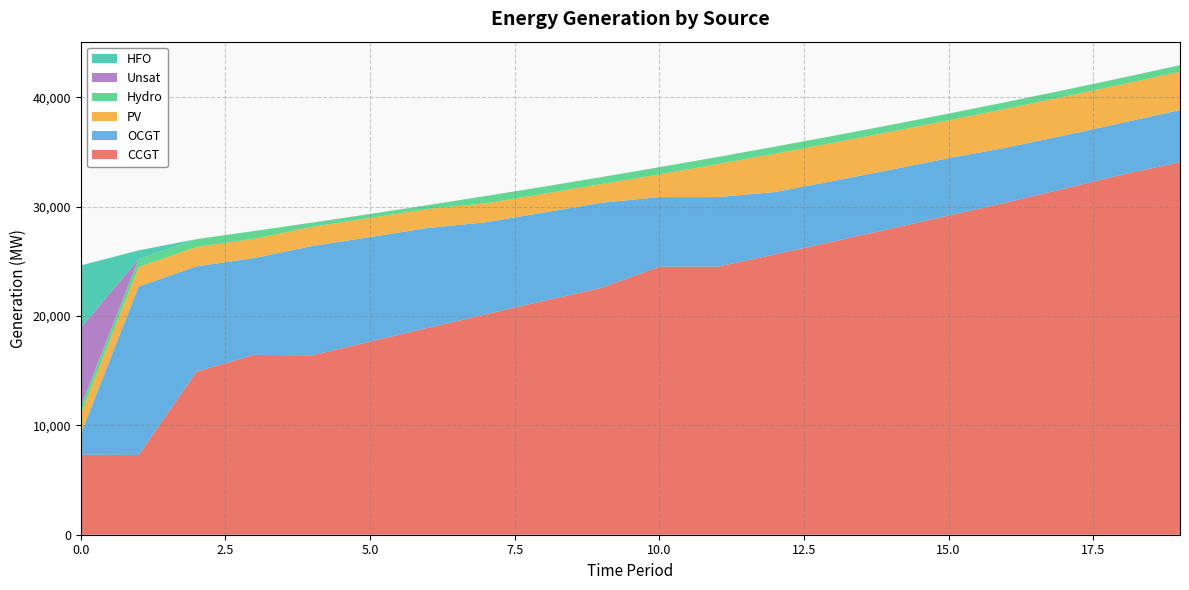

Reading right to left, list all the values displayed in this chart.

CCGT: 19=34077	18=32944	17=31654	16=30394	15=29198	14=27993	13=26818	12=25642	11=24519	10=24516	9=22583	8=21388	7=20167	6=18920	5=17667	4=16409	3=16461	2=14906	1=7299	0=7323
OCGT: 19=4774	18=4735	17=4876	16=5017	15=5250	14=5394	13=5537	12=5707	11=6366	10=6368	9=7785	8=8081	7=8417	6=9139	5=9560	4=10004	3=8851	2=9643	1=15405	0=1891
PV: 19=3505	18=3524	17=3543	16=3562	15=3455	14=3473	13=3491	12=3509	11=3013	10=2078	9=1711	8=1720	7=1729	6=1738	5=1747	4=1756	3=1764	2=1773	1=1782	0=1791
Hydro: 19=593	18=600	17=608	16=615	15=623	14=630	13=637	12=645	11=652	10=660	9=640	8=651	7=673	6=355	5=363	4=372	3=712	2=719	1=726	0=734
Unsat: 19=8	18=0	17=0	16=0	15=0	14=0	13=0	12=0	11=0	10=0	9=0	8=0	7=0	6=2	5=7	4=15	3=0	2=0	1=0	0=7192
HFO: 19=0	18=0	17=0	16=0	15=0	14=0	13=0	12=0	11=0	10=0	9=0	8=0	7=0	6=0	5=0	4=0	3=0	2=0	1=799	0=5705